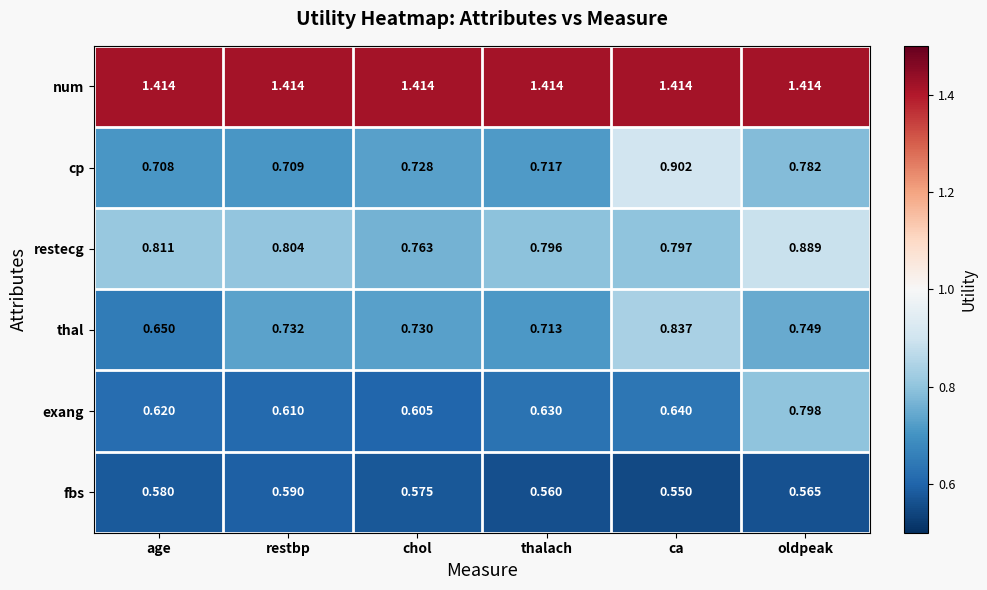

Which category has the lowest value in the cp series?

age